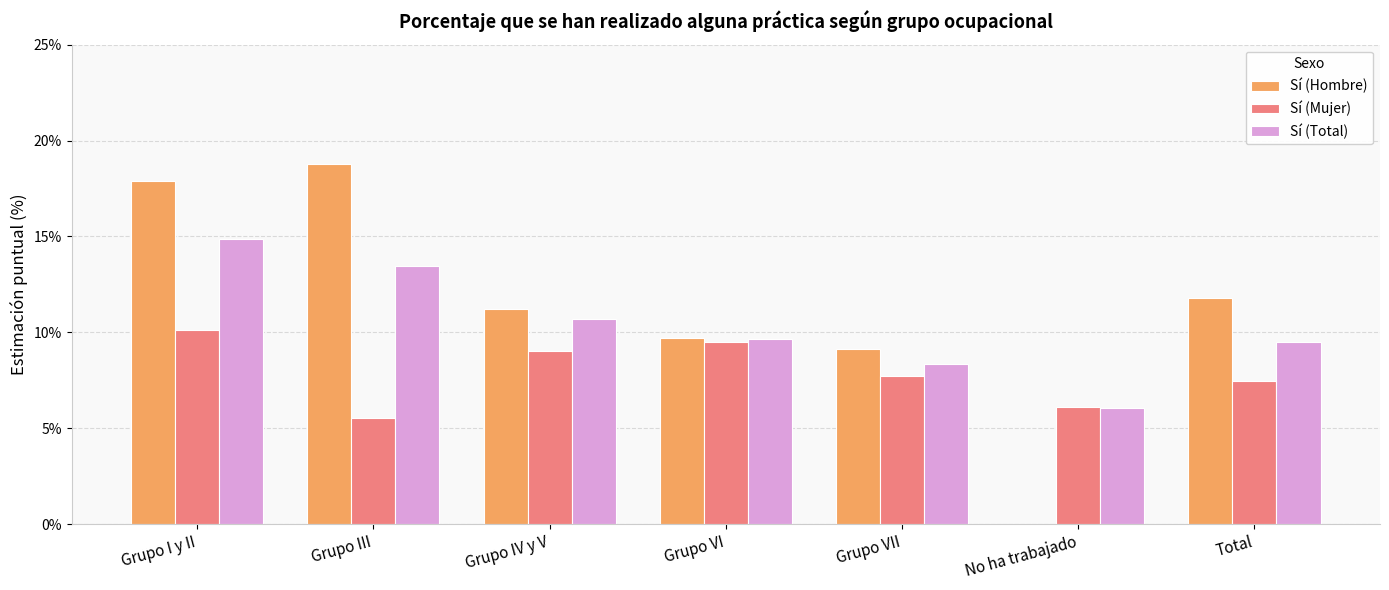

Read the Sí (Total) value at No ha trabajado.

6.1